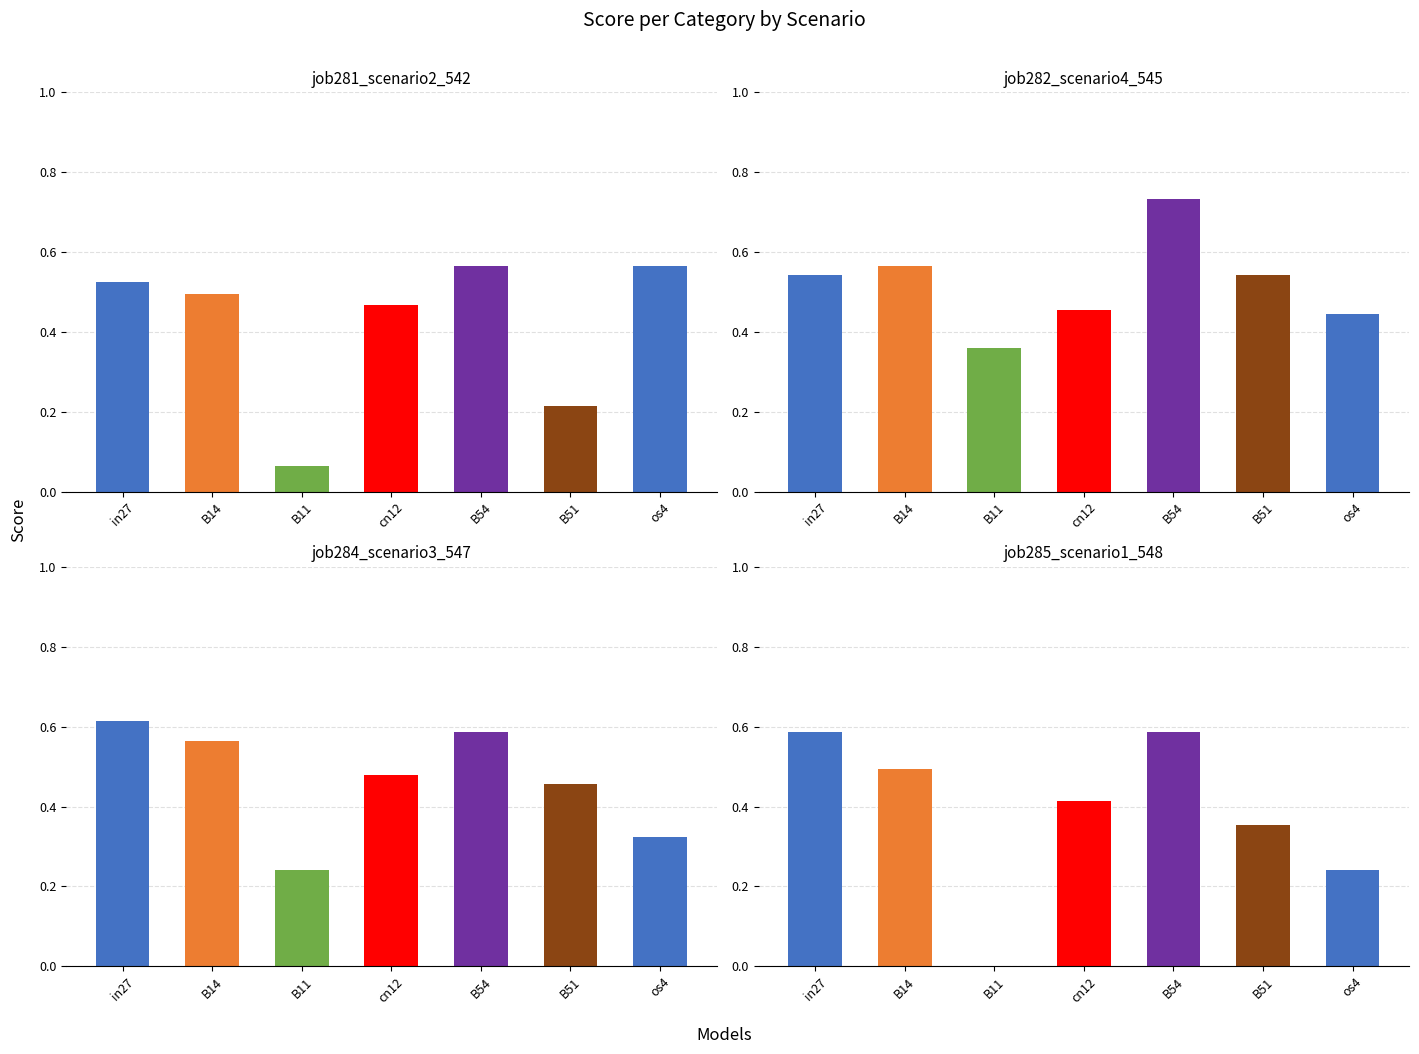

At which category is the sum across all series the highest?

B54